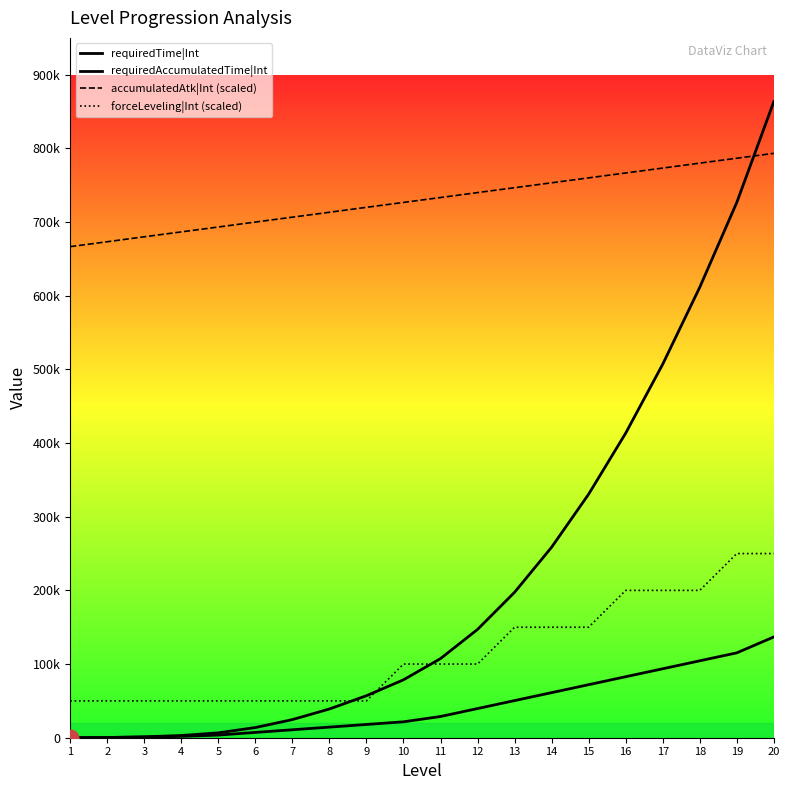

Which series ends up on top after the final intersection of accumulatedAtk|Int (scaled) and requiredAccumulatedTime|Int?

requiredAccumulatedTime|Int